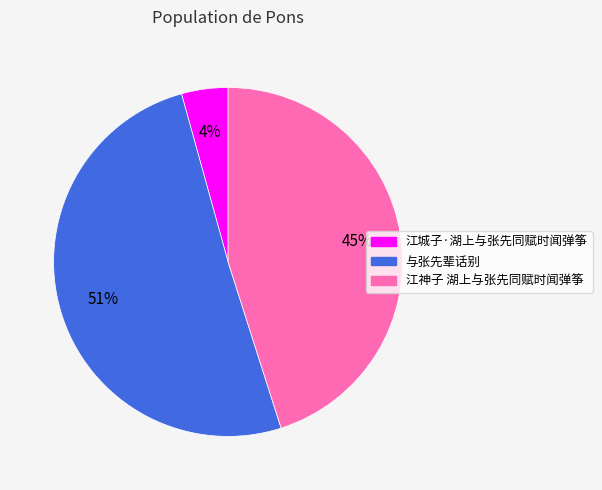

Count the number of slices in the pie.

3